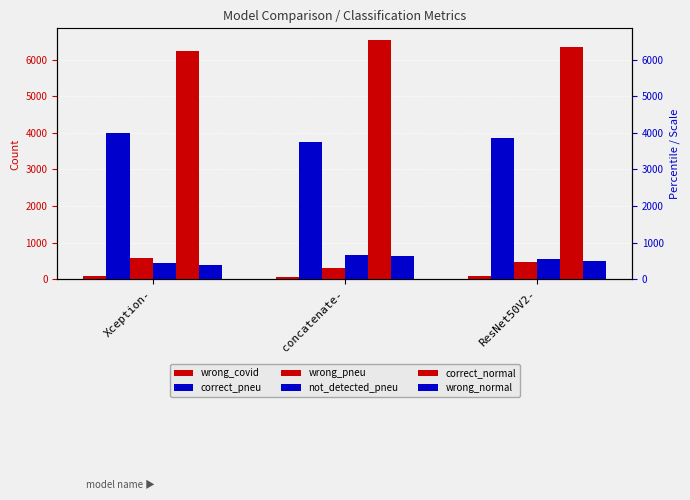

Which series has the largest total across all categories?

correct_normal